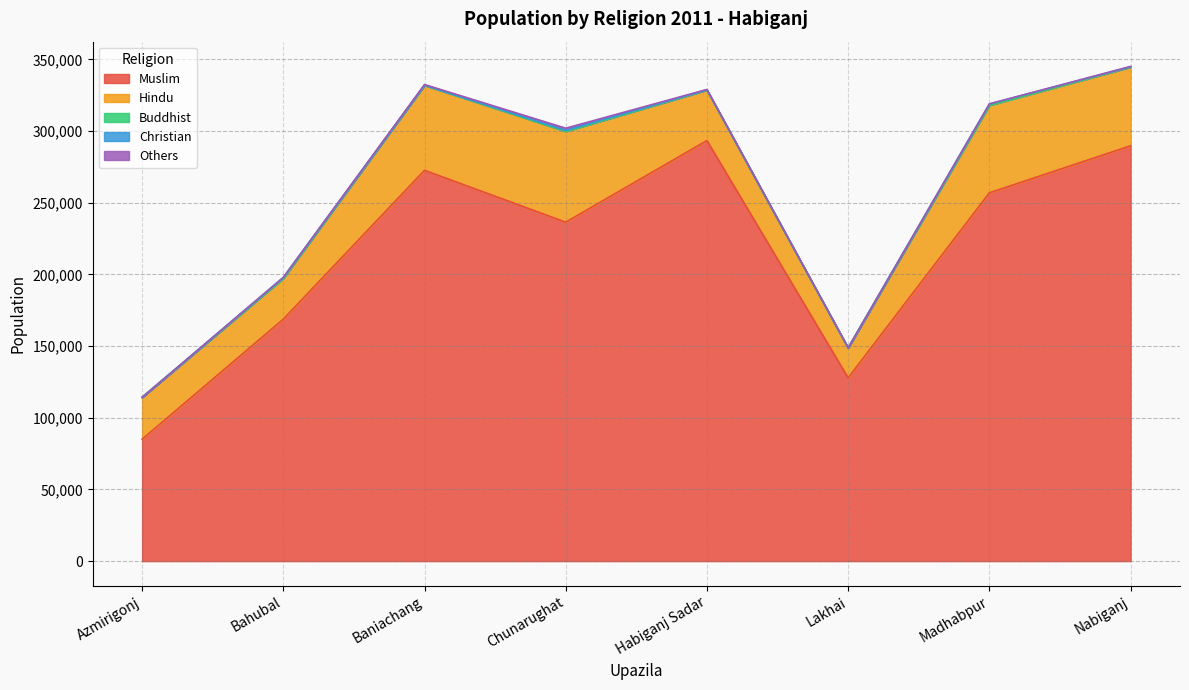

What is the label of the 3rd point from the right?

Lakhai